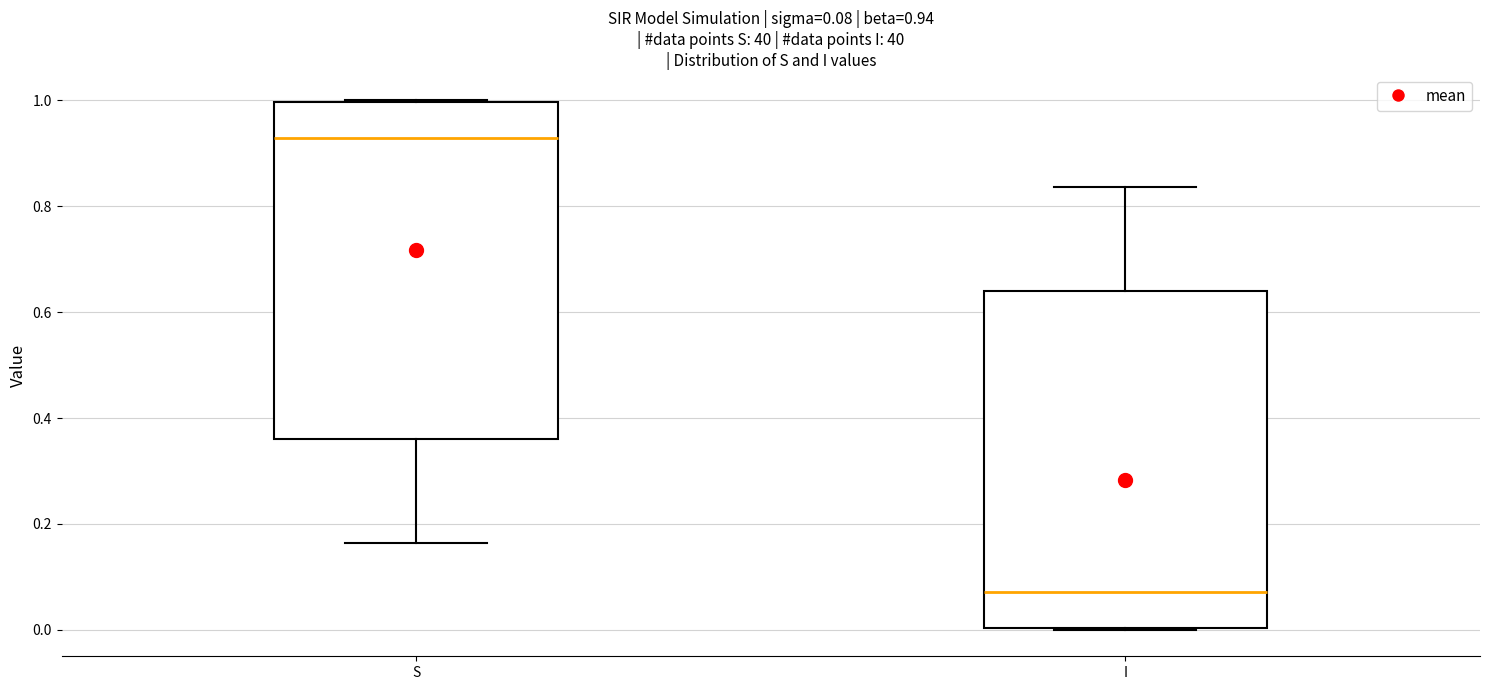

Which box's median line is the lowest?

I